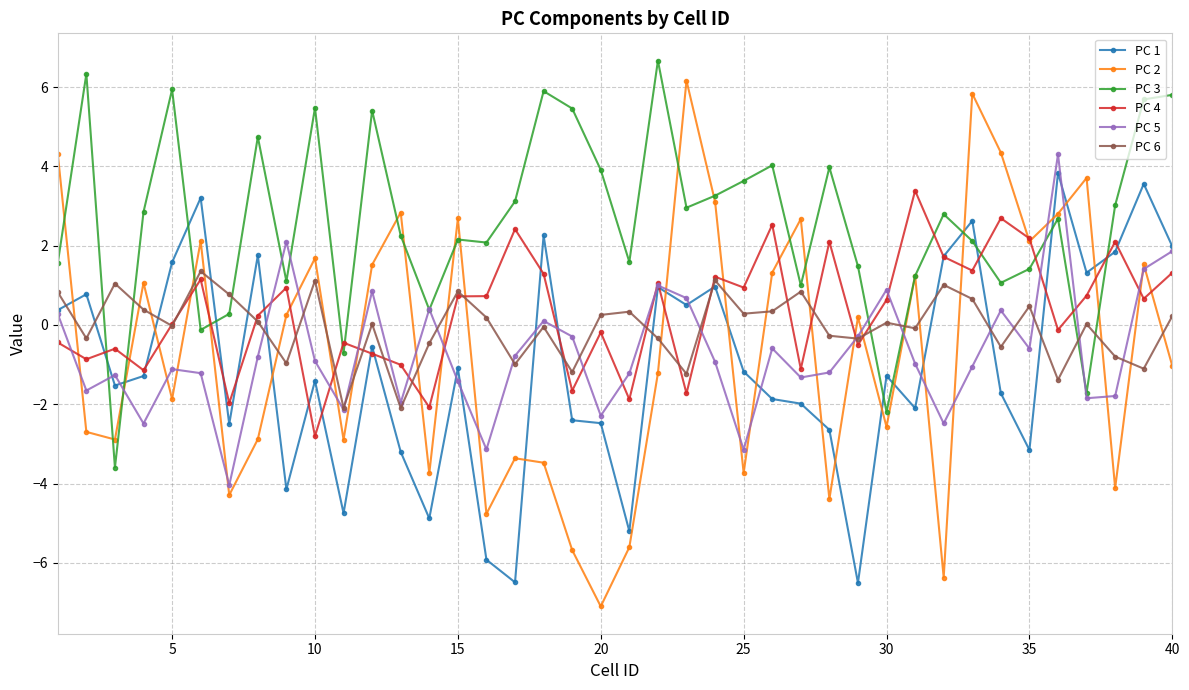

Which series has the largest total across all categories?

PC 3